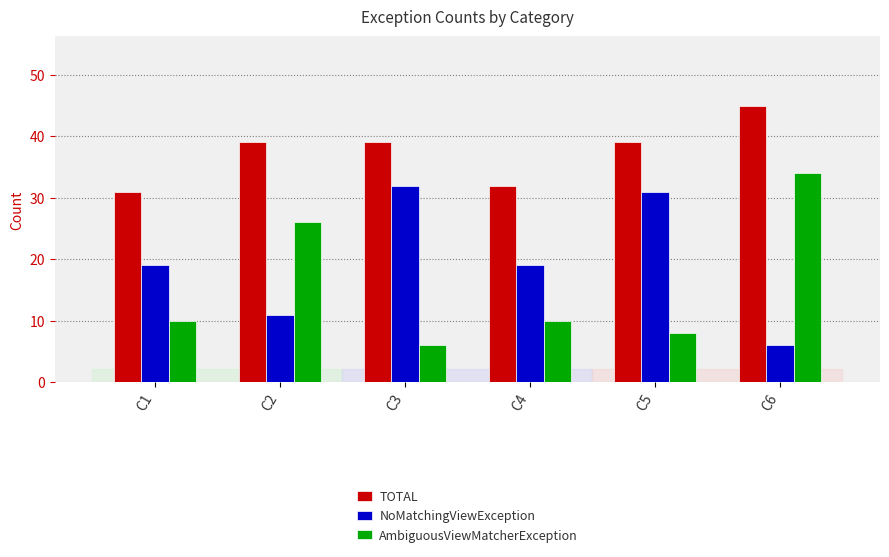

Which category has the highest value in the TOTAL series?

C6